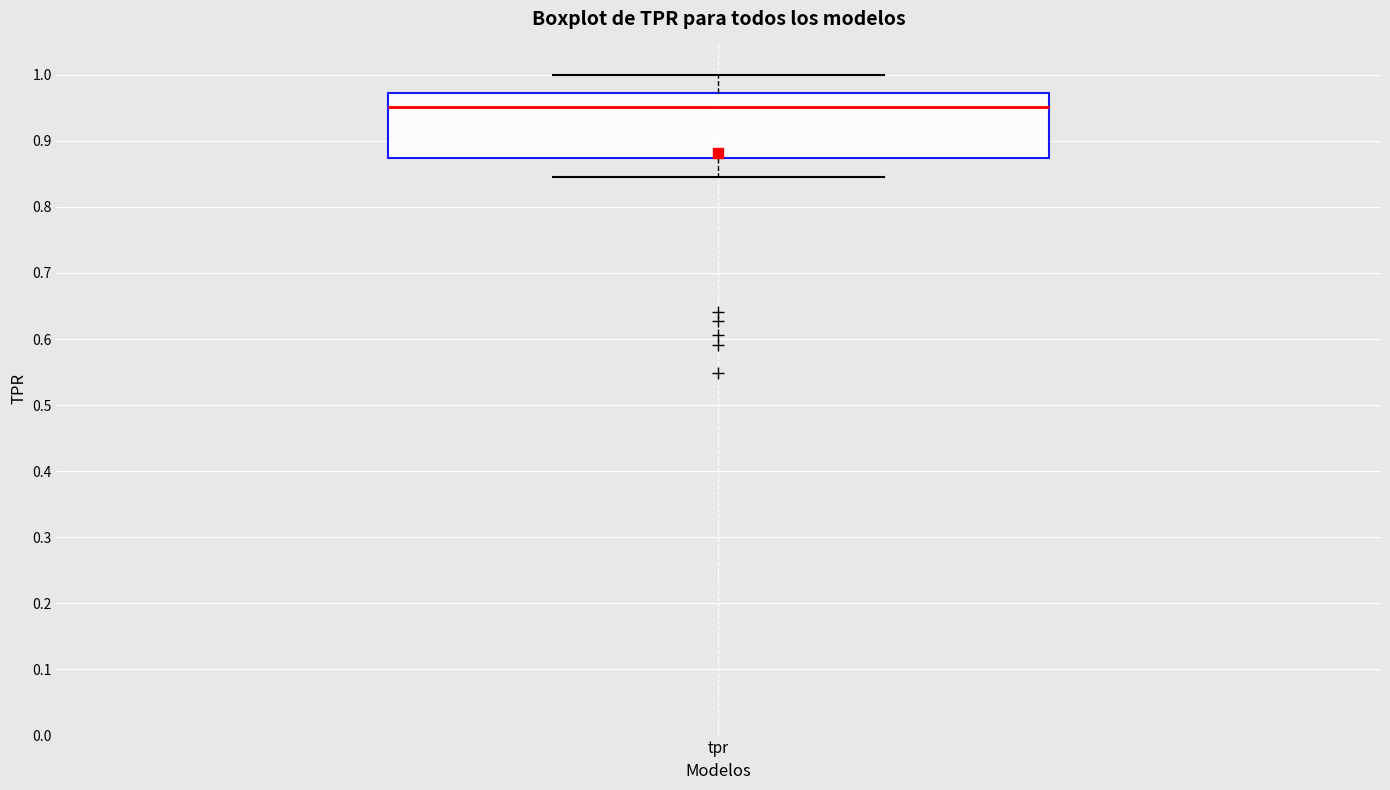

Transcribe this box plot: give where the median line is, the range the box spans, and where the two whiskers end, as read against the y-axis. The values are not printed on the chart, so give them approximately, as read against the axis.

median 0.95, box 0.87 to 0.97, whiskers 0.85 to 1.00